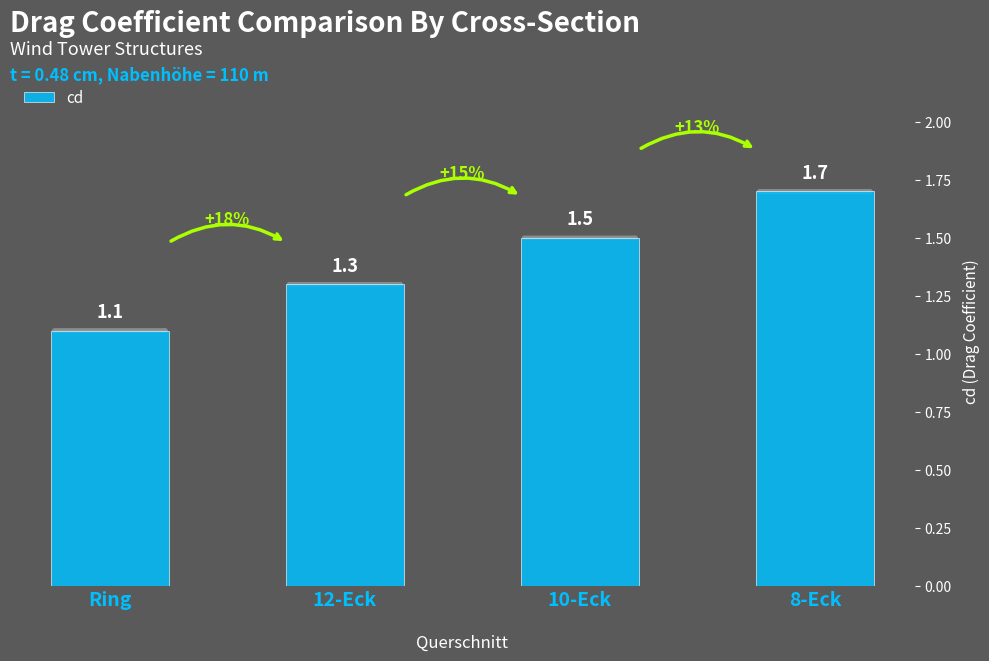

How many values are between 1 and 2?

4